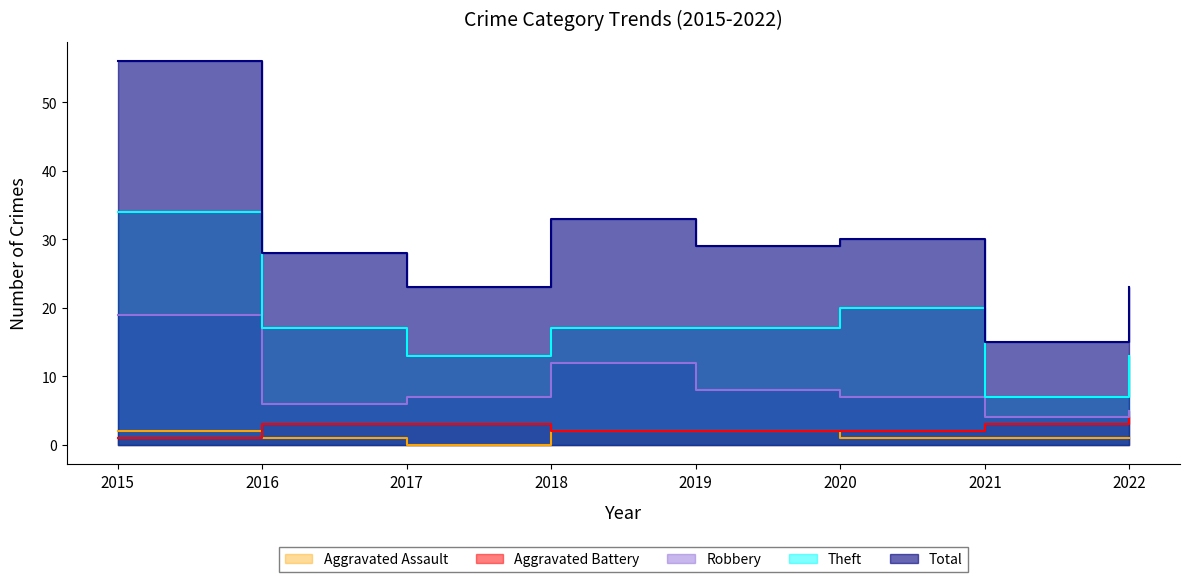

True or false: Robbery and Aggravated Assault intersect in this chart.

False